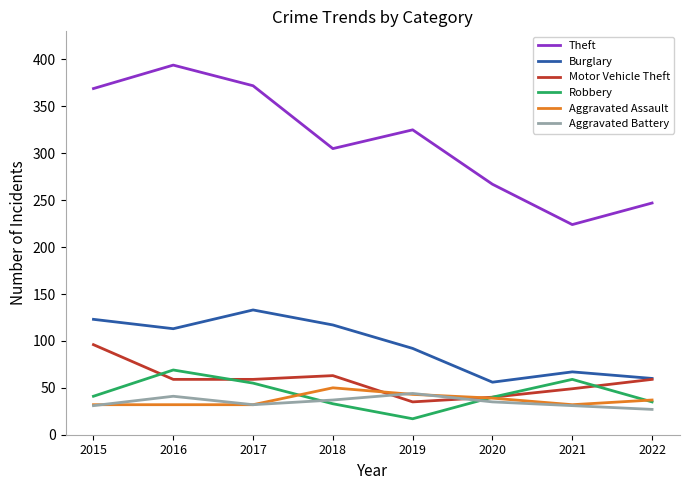

What is the difference between the Robbery values at 2018 and 2022?

2